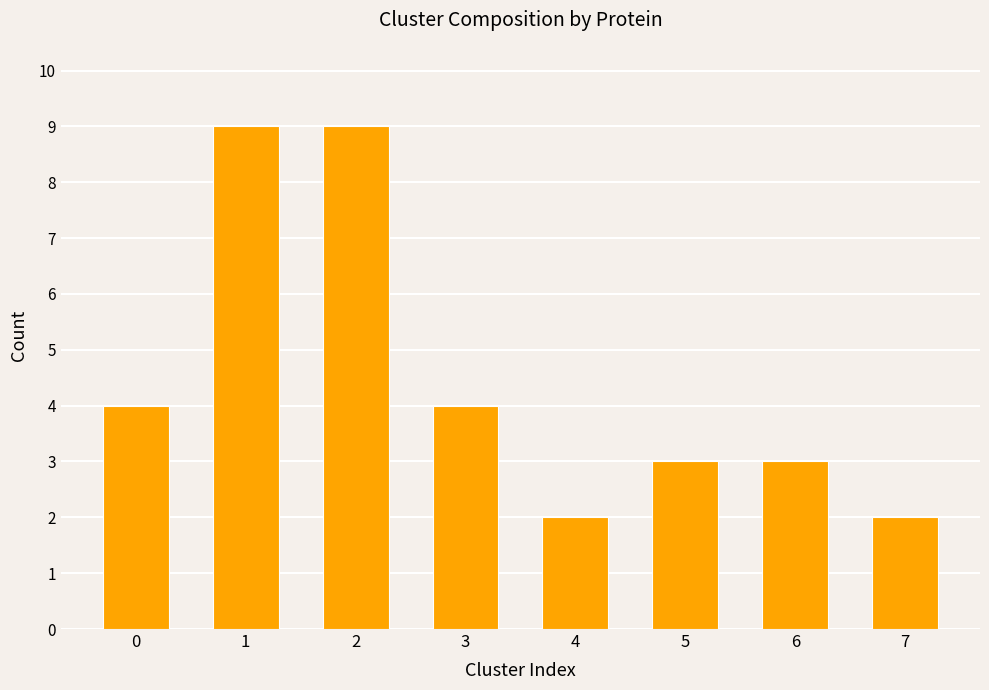

What is the approximate value at 5?

3